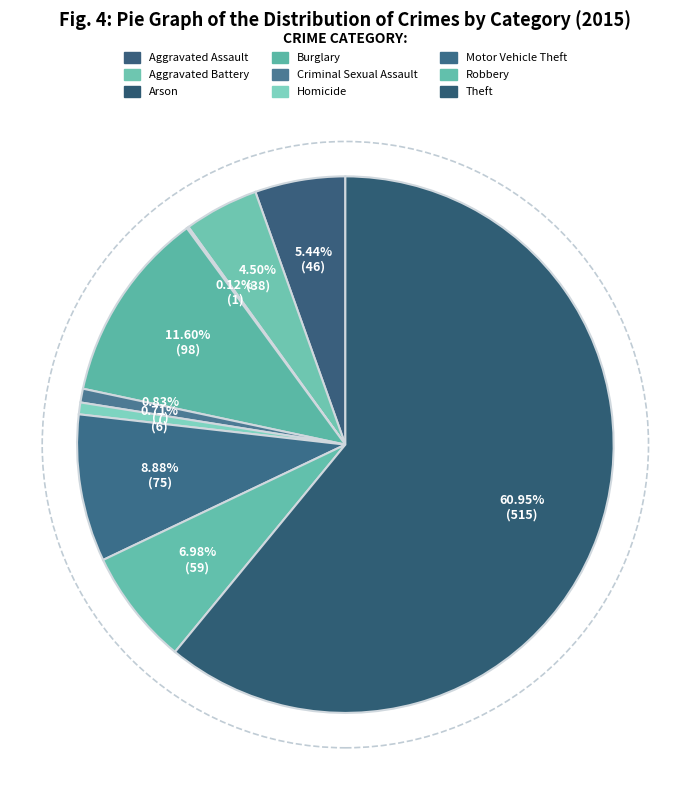

What is the smallest slice in the pie chart?

Arson